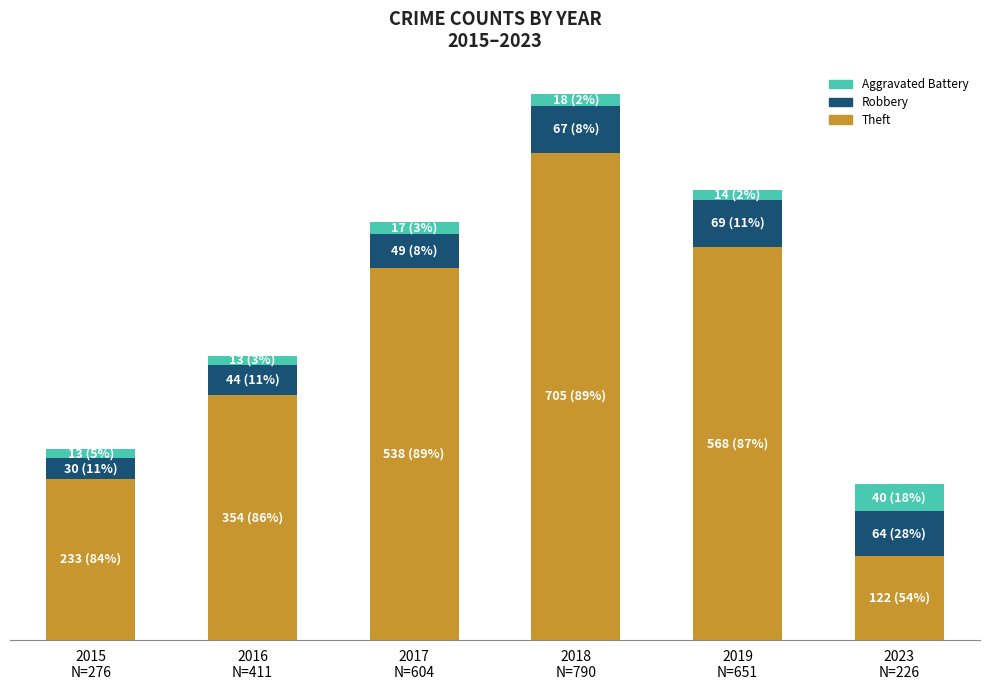

What are all the series names shown in the legend?

Aggravated Battery, Robbery, Theft